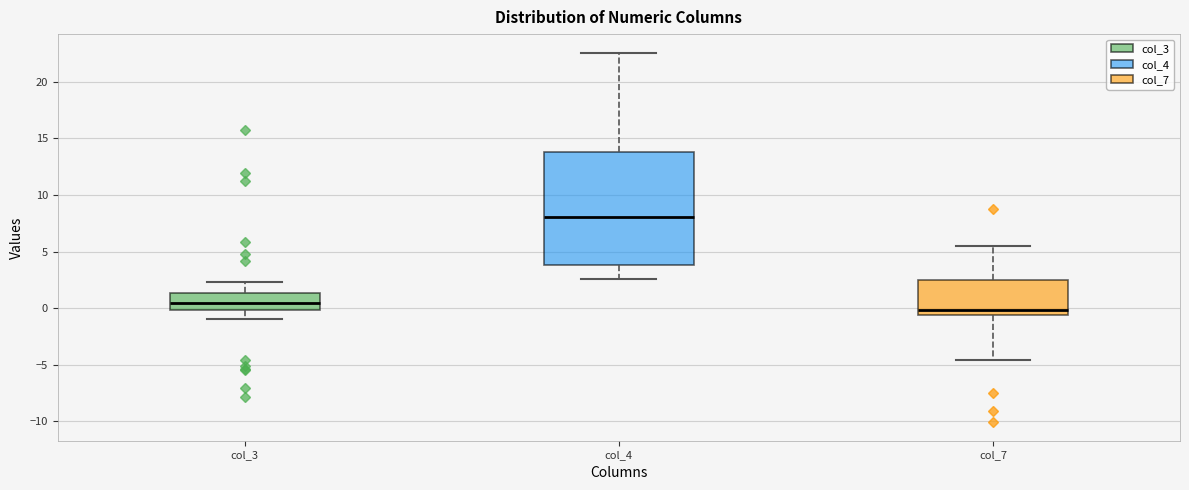

Which box's median line is the highest?

col_4